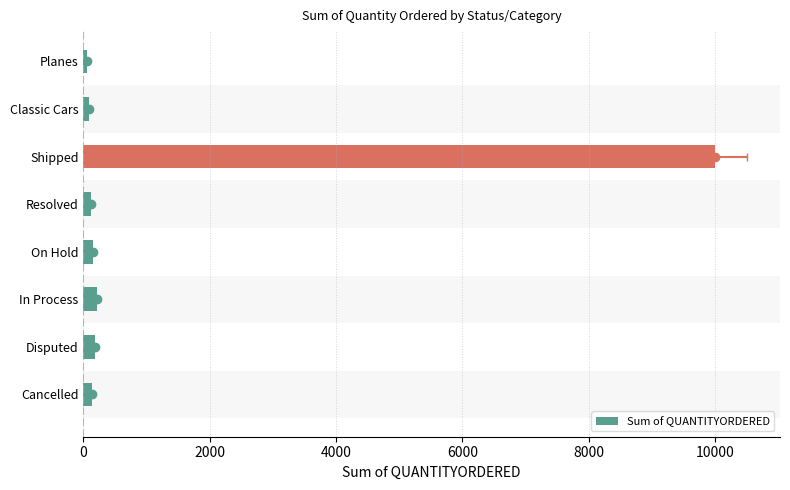

What is the smallest value displayed?

49